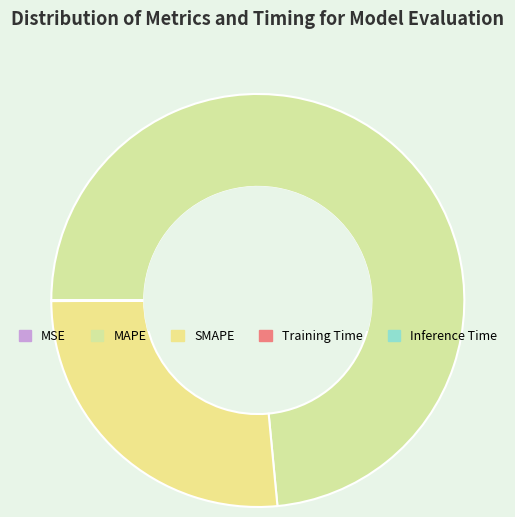

How many slices are in this pie chart?

5